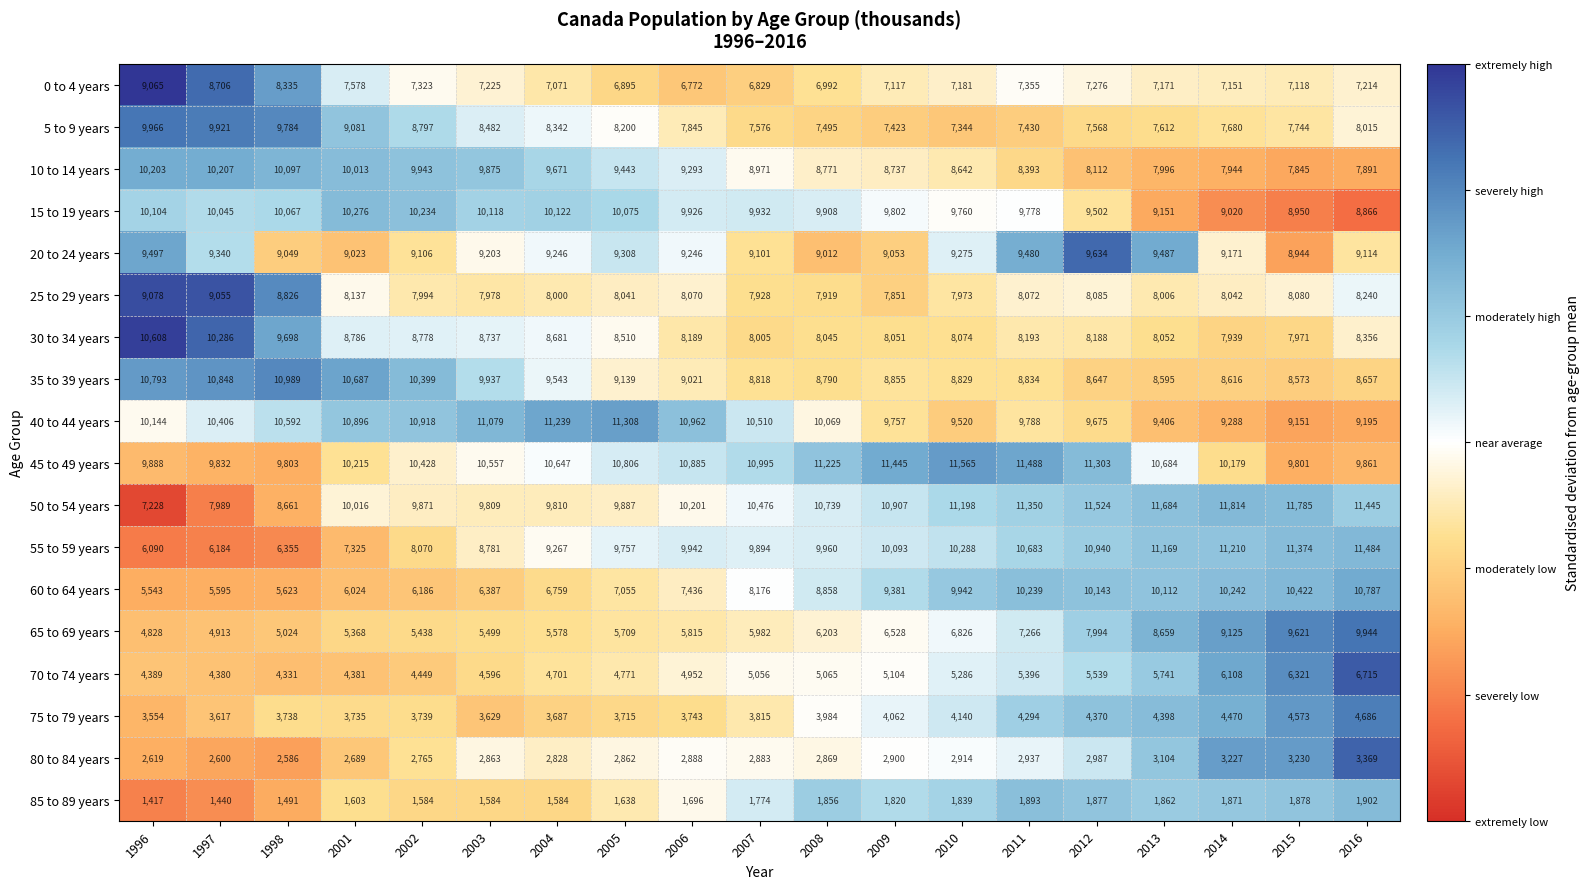

What is the approximate value of 10 to 14 years at 2006, to the nearest 100?

9300